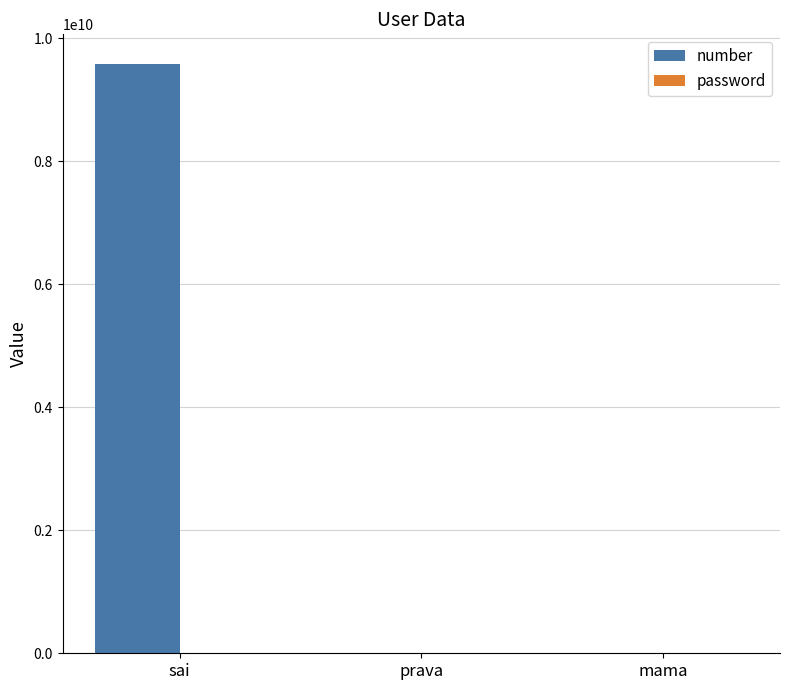

What is the highest value of the number series?

9583722121